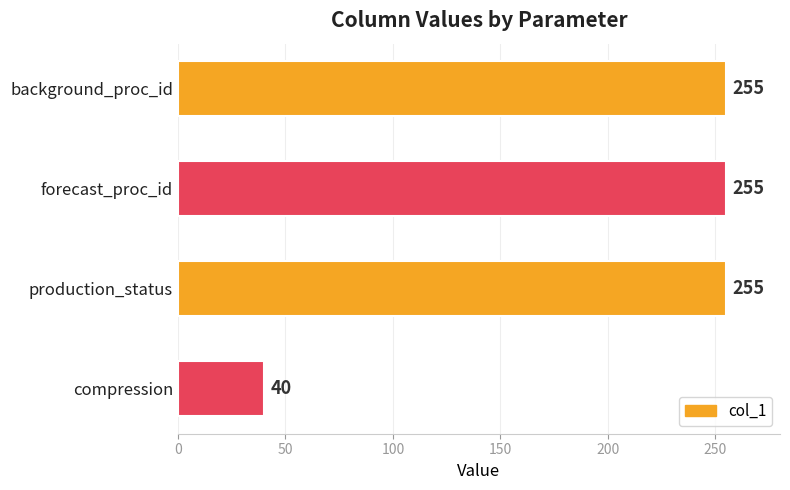

Reading top to bottom, list all the values displayed in this chart.

255	255	255	40